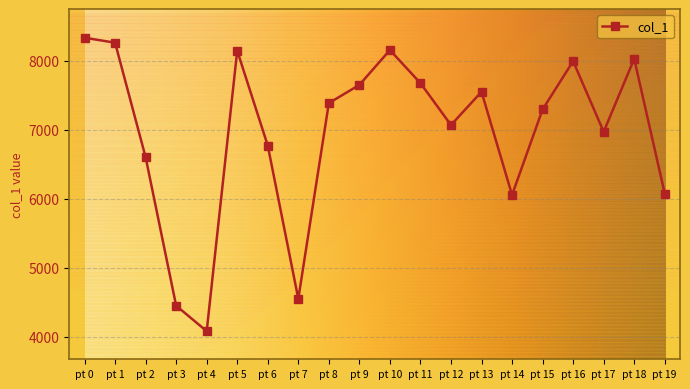

What is the difference between the maximum and minimum values?

4255